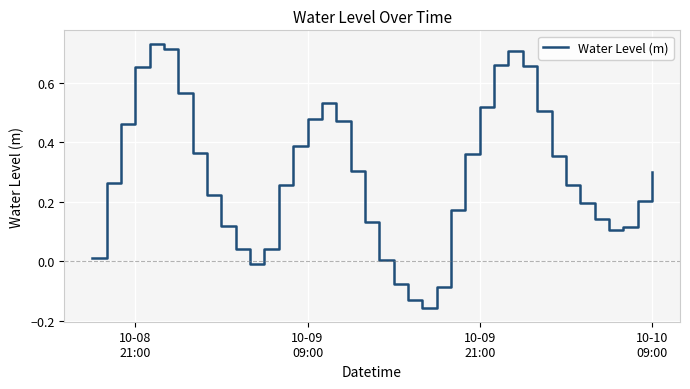

How many negative values are there?

5